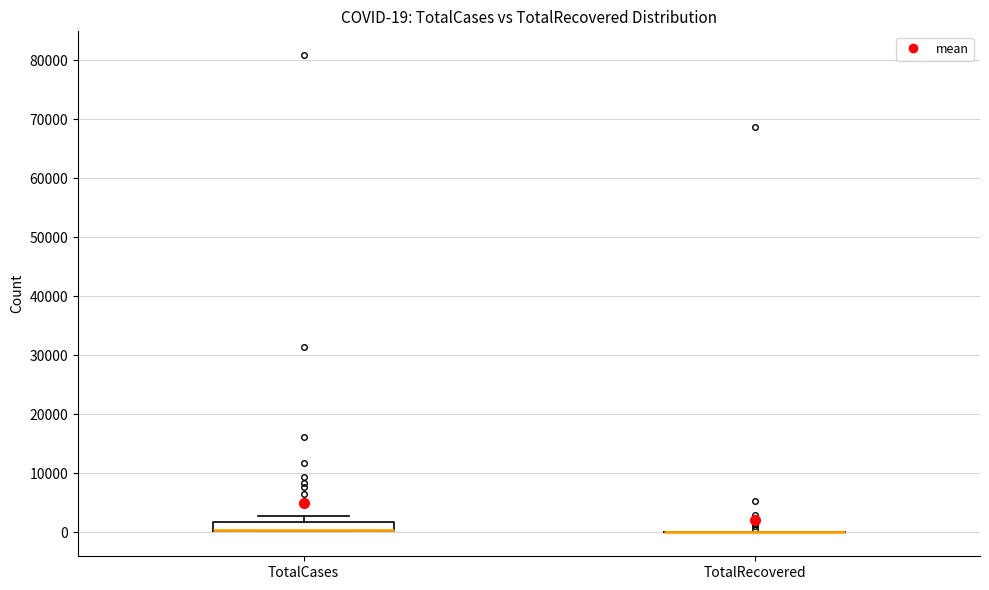

Comparing the boxes themselves (not the whiskers), which one is the tallest?

TotalCases